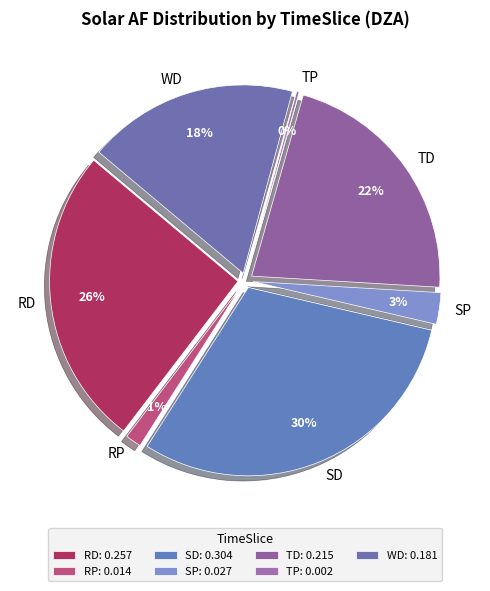

How many slices are in this pie chart?

7